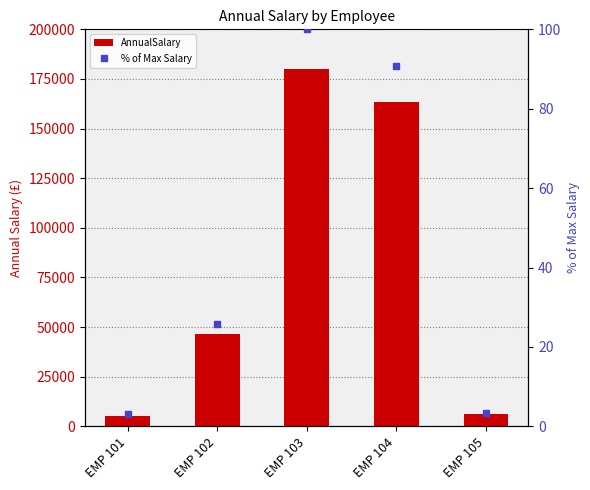

What is the average value of the % of Max Salary series?

44.5